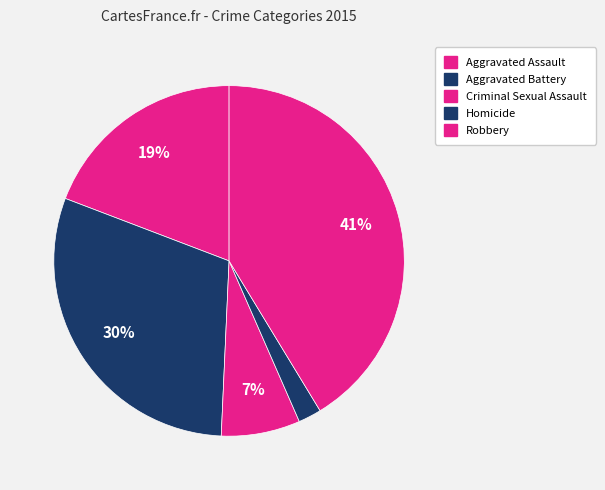

True or false: Aggravated Assault accounts for 6% of the total.

False